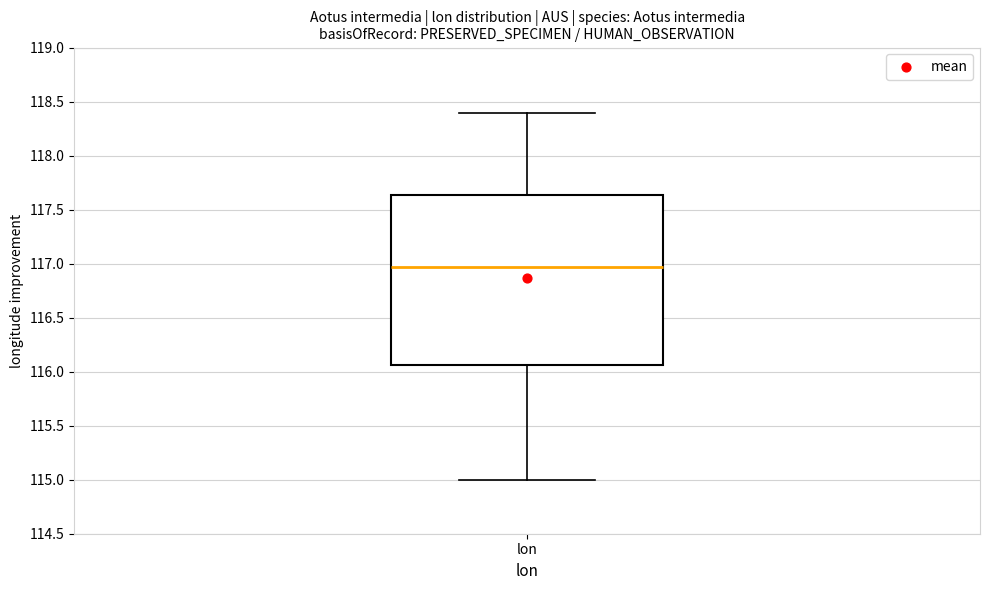

Read this box plot against the y-axis: the position of the median line, the range covered by the box, and the ends of both whiskers. The values are not printed on the chart, so give them approximately, as read against the axis.

median 116.95, box 116.05 to 117.65, whiskers 115.00 to 118.40